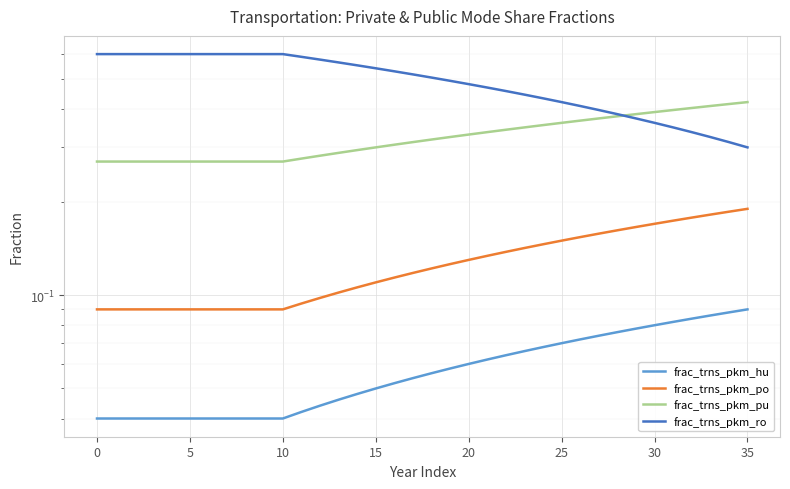

What is the average value of the frac_trns_pkm_hu series?

0.1